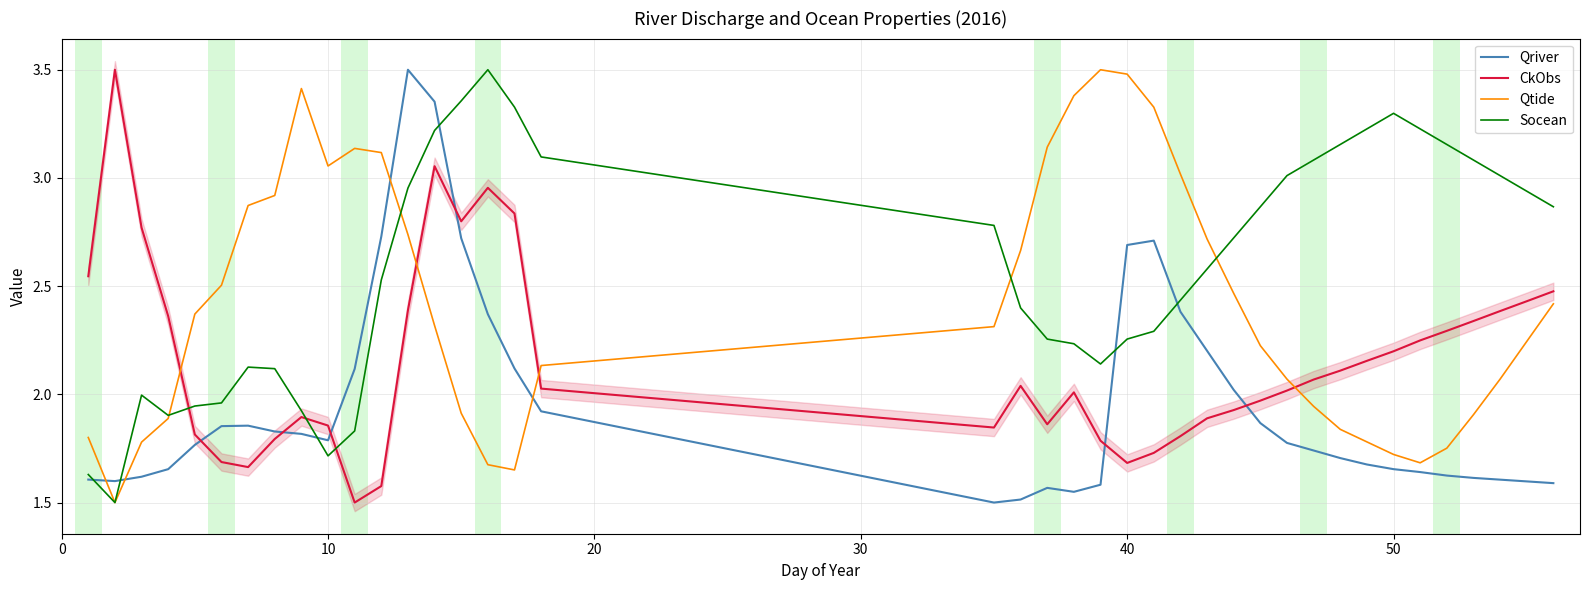

Reading left to right, what are all the values shown in this chart?

Qriver: 1.6	1.6	1.6	1.7	1.8	1.9	1.9	1.8	1.8	1.8	2.1	2.7	3.5	3.4	2.7	2.4	2.1	1.9	1.5	1.5	1.6	1.5	1.6	2.7	2.7	2.4	2.2	2.0	1.9	1.8	1.7	1.7	1.7	1.7	1.6	1.6	1.6	1.6	1.6	1.6
CkObs: 2.5	3.5	2.8	2.4	1.8	1.7	1.7	1.8	1.9	1.9	1.5	1.6	2.4	3.1	2.8	3.0	2.8	2.0	1.8	2.0	1.9	2.0	1.8	1.7	1.7	1.8	1.9	1.9	2.0	2.0	2.1	2.1	2.2	2.2	2.2	2.3	2.3	2.4	2.4	2.5
Qtide: 1.8	1.5	1.8	1.9	2.4	2.5	2.9	2.9	3.4	3.1	3.1	3.1	2.7	2.3	1.9	1.7	1.7	2.1	2.3	2.7	3.1	3.4	3.5	3.5	3.3	3.0	2.7	2.5	2.2	2.1	1.9	1.8	1.8	1.7	1.7	1.8	1.9	2.1	2.2	2.4
Socean: 1.6	1.5	2.0	1.9	1.9	2.0	2.1	2.1	1.9	1.7	1.8	2.5	3.0	3.2	3.4	3.5	3.3	3.1	2.8	2.4	2.3	2.2	2.1	2.3	2.3	2.4	2.6	2.7	2.9	3.0	3.1	3.2	3.2	3.3	3.2	3.2	3.1	3.0	2.9	2.9